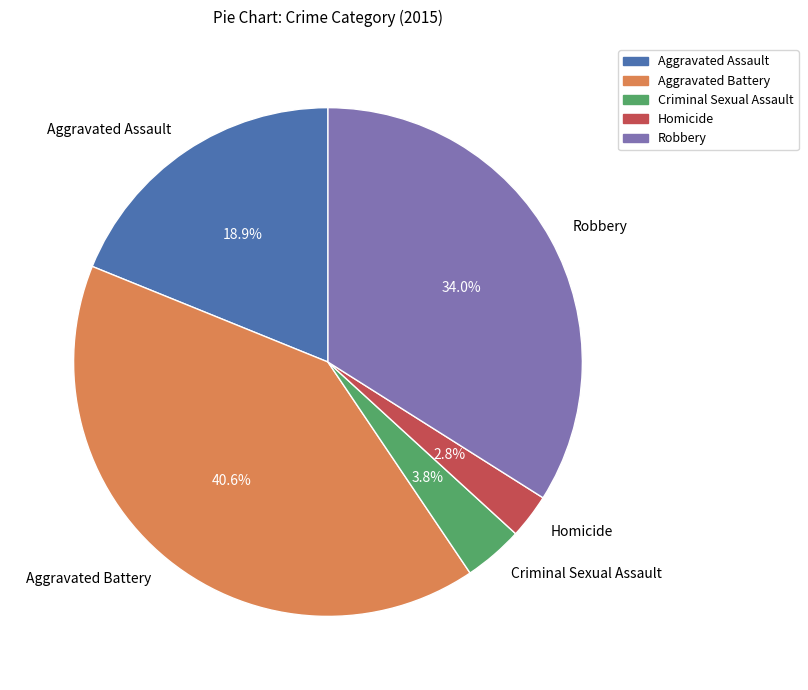

Is the sum of Aggravated Assault and Homicide greater than half?

No